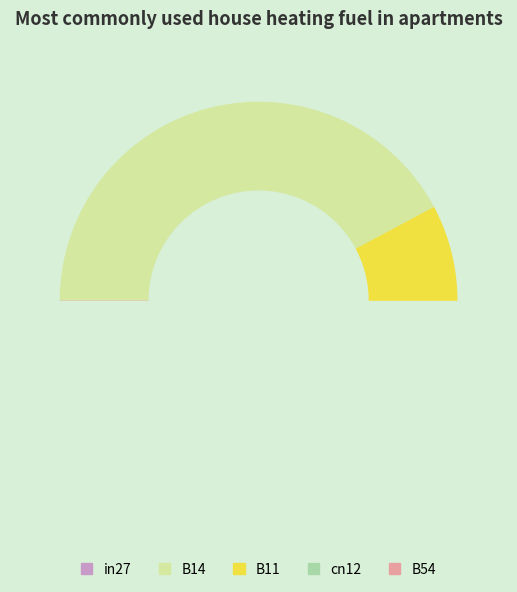

Rank the categories by value from lowest to highest.

in27, cn12, B11, B54, B14